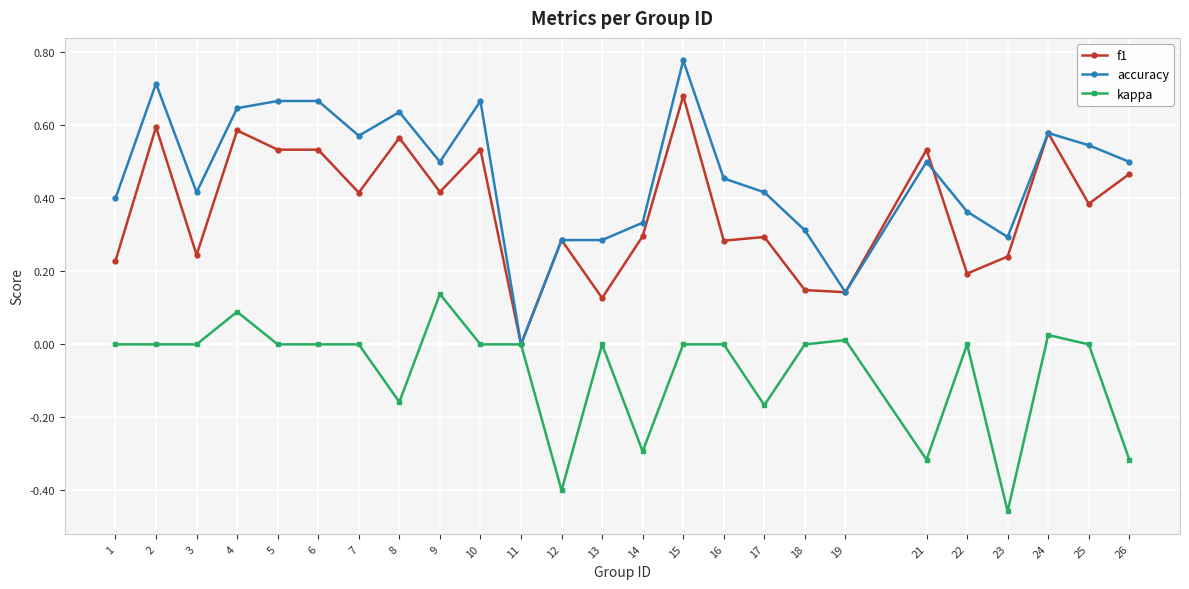

Does the chart have visible grid lines?

Yes